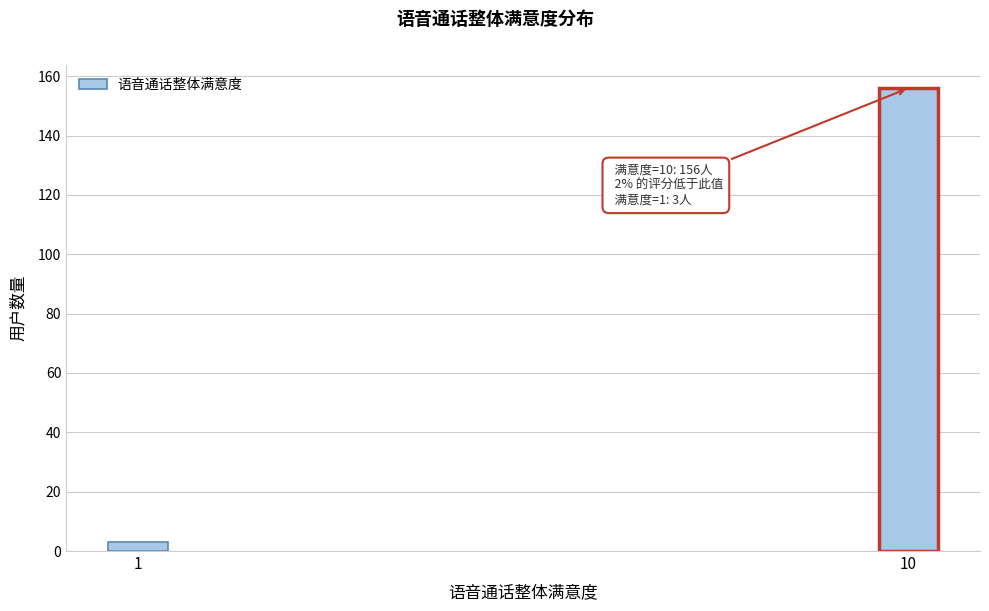

Reading right to left, what are all the values shown in this chart?

156	3